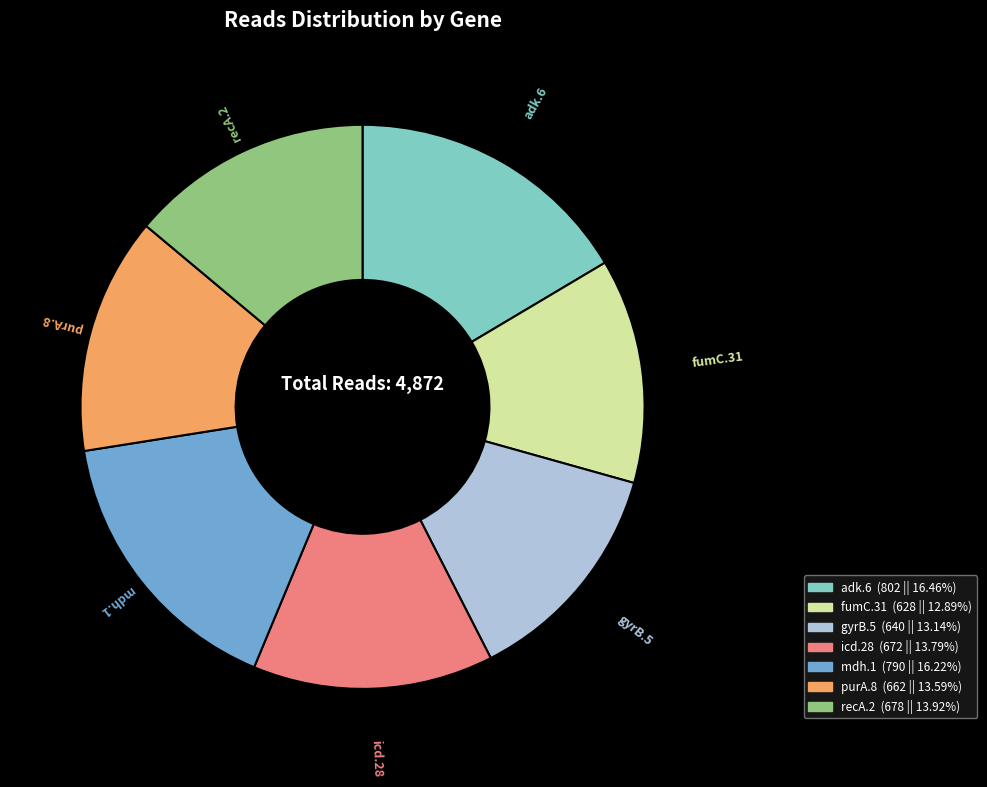

Do fumC.31 and gyrB.5 together represent more than half of the pie?

No